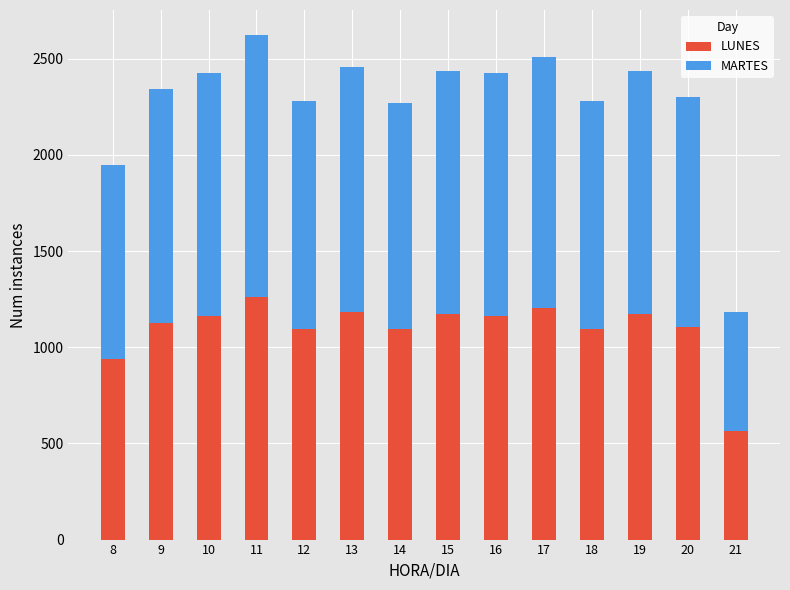

How many distinct data groups are displayed?

2